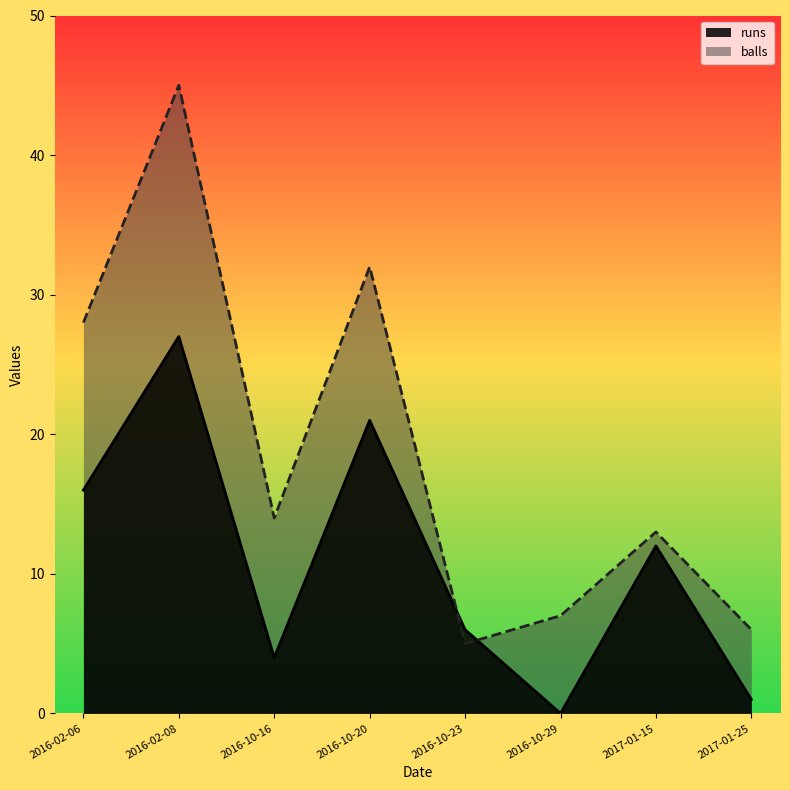

What is the difference between the maximum and second lowest values in the runs series?

26